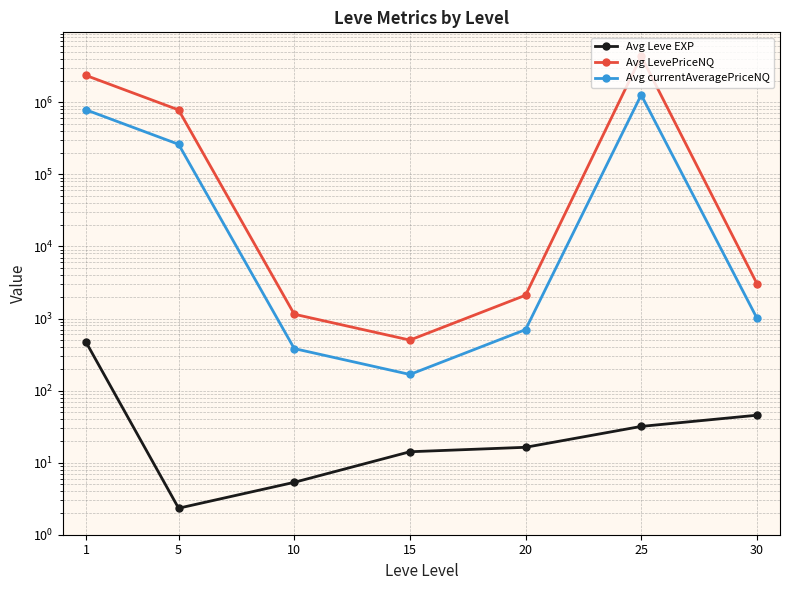

Reading left to right, transcribe all the data shown in this chart.

Avg Leve EXP: 1=468.5	5=2.3	10=5.3	15=14.2	20=16.3	25=31.8	30=45.5
Avg LevePriceNQ: 1=2356135.3	5=783880.3	10=1147.5	15=501.9	20=2104.1	25=4353362.5	30=3059.1
Avg currentAveragePriceNQ: 1=785394.2	5=261293.4	10=382.5	15=167.3	20=701.4	25=1265928.4	30=1014.9